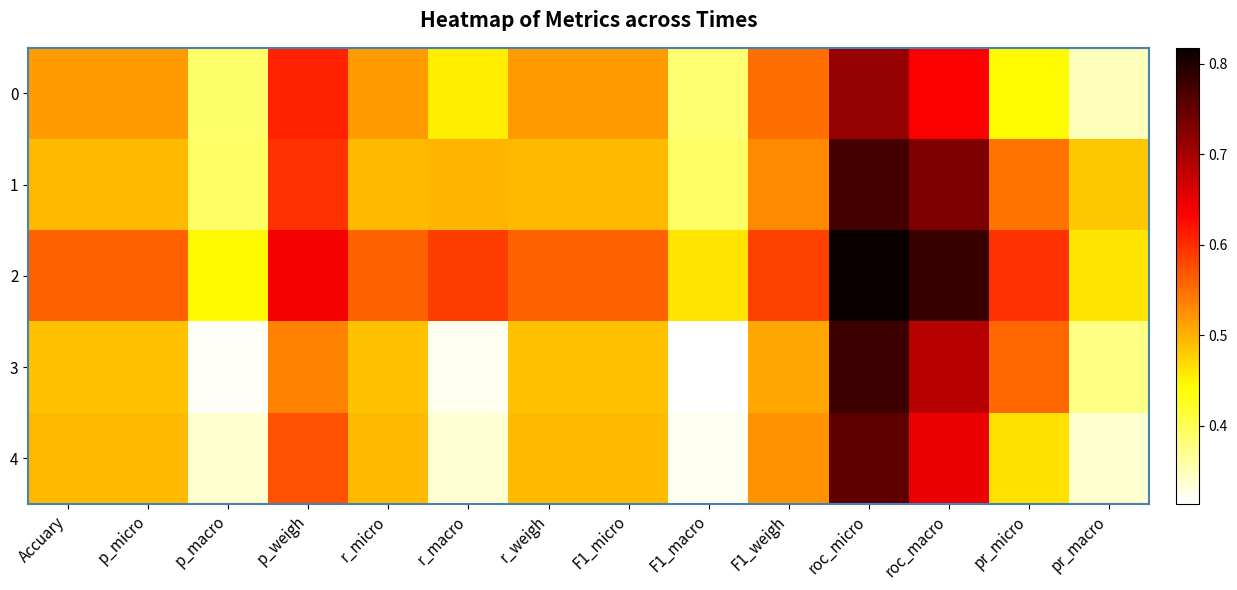

Rank the series at p_micro from lowest to highest value.

3, 1, 4, 0, 2